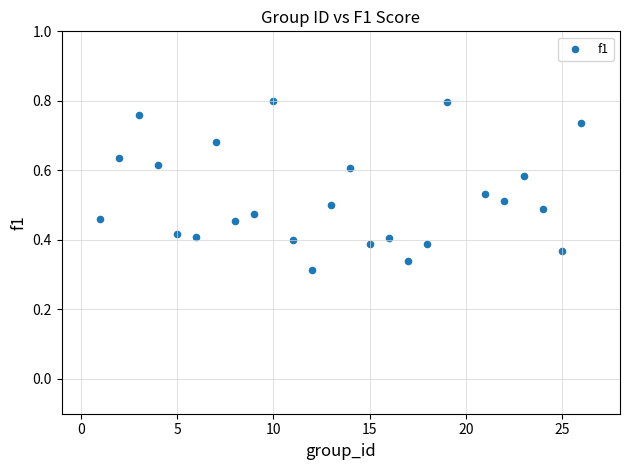

What is the range of X values (max minus min)?

25.0